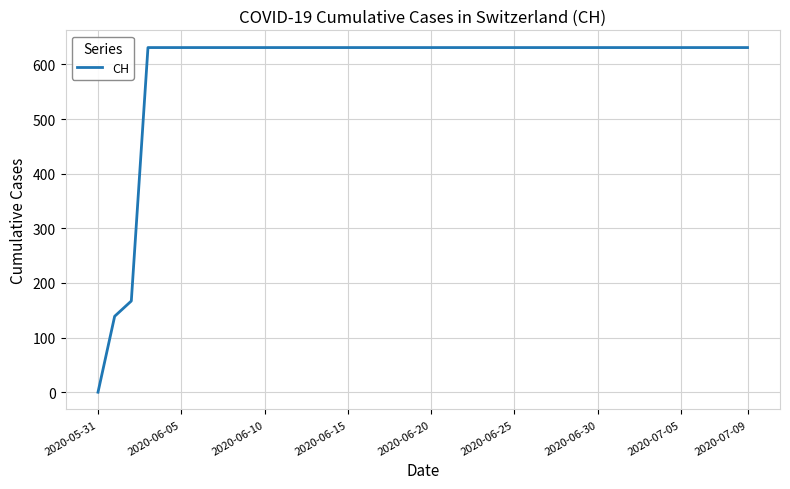

What is the difference between the maximum and minimum values?

631